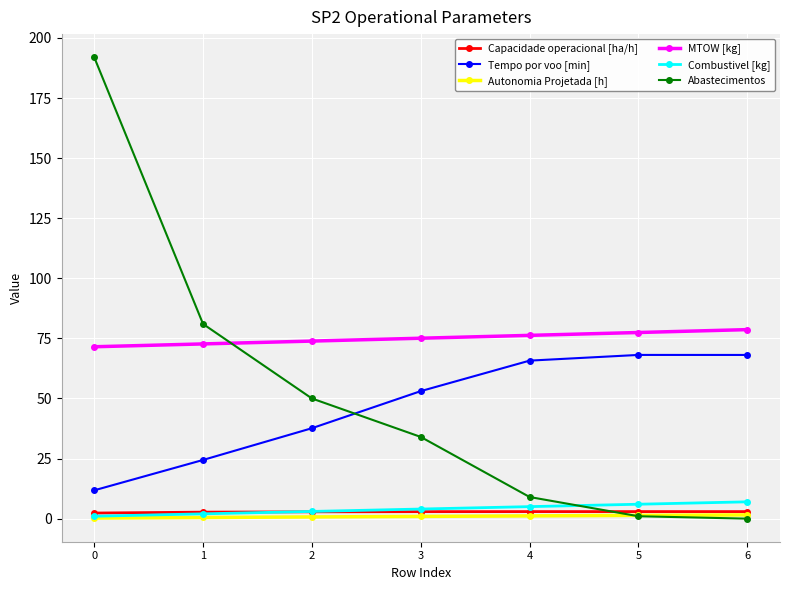

True or false: MTOW [kg] and Combustivel [kg] intersect in this chart.

False